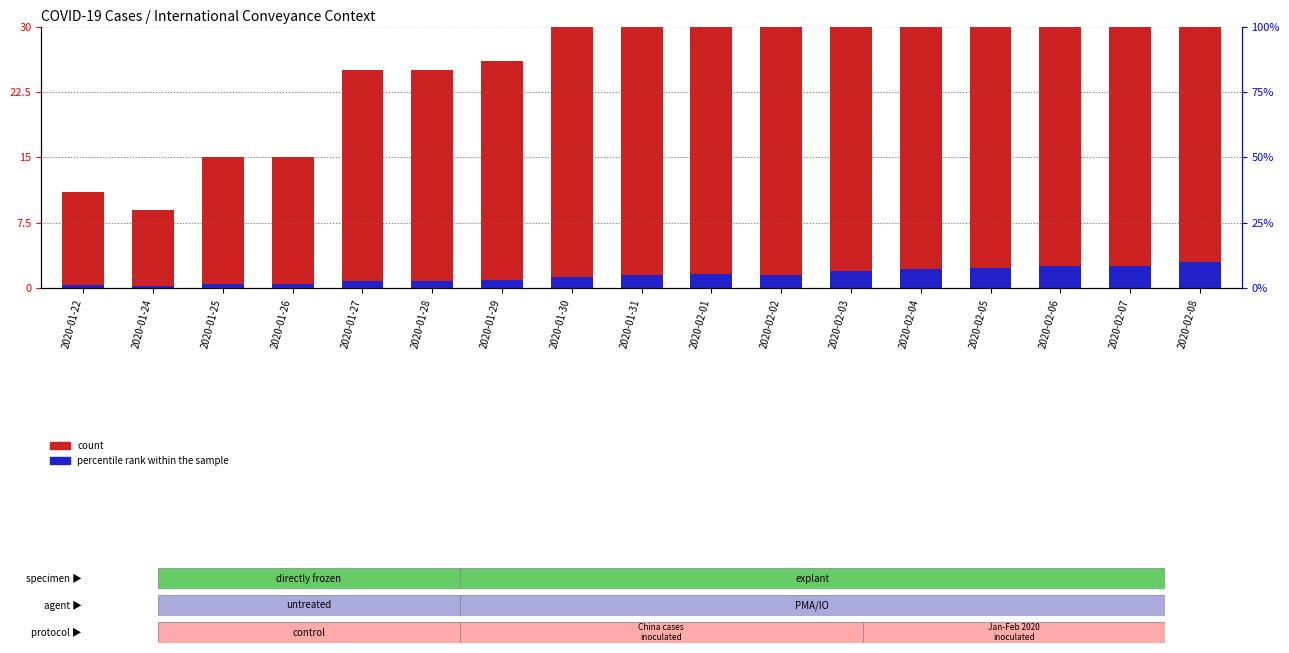

Reading right to left, list all the values displayed in this chart.

count: 86.0	73.0	72.0	66.0	65.0	57.0	45.0	46.0	43.0	38.0	26.0	25.0	25.0	15.0	15.0	9.0	11.0
percentile rank within the sample: 3.0	2.5	2.5	2.3	2.3	2.0	1.6	1.6	1.5	1.3	0.9	0.9	0.9	0.5	0.5	0.3	0.4